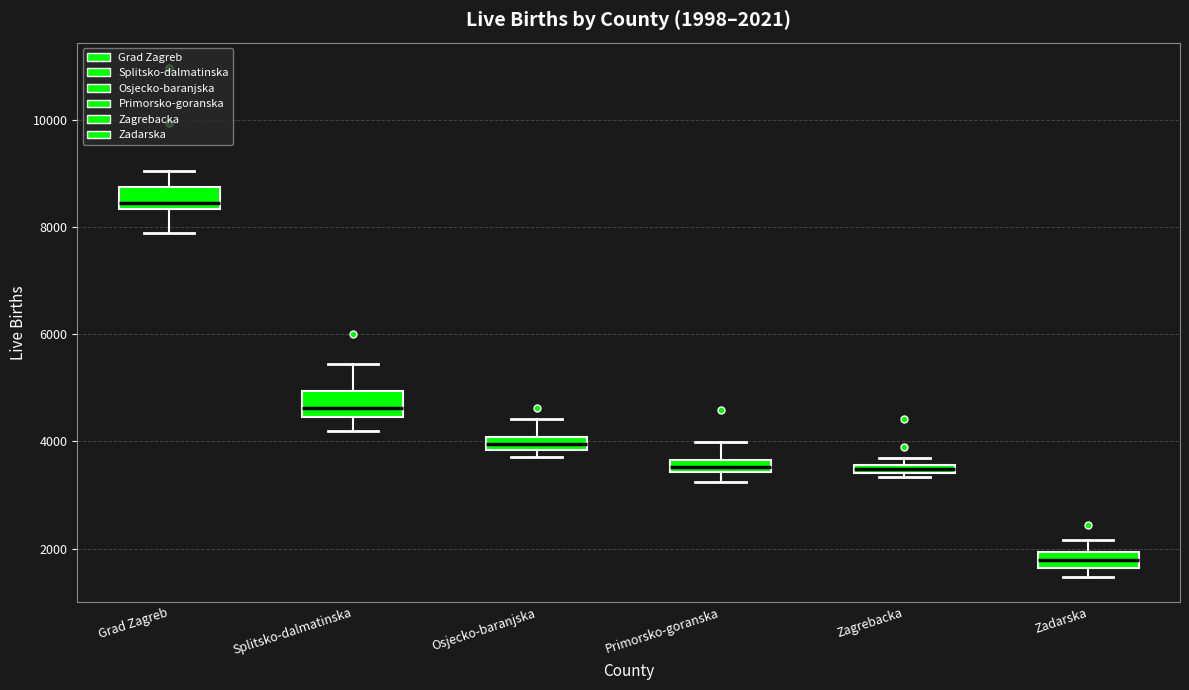

Which box has the lowest median line?

Zadarska